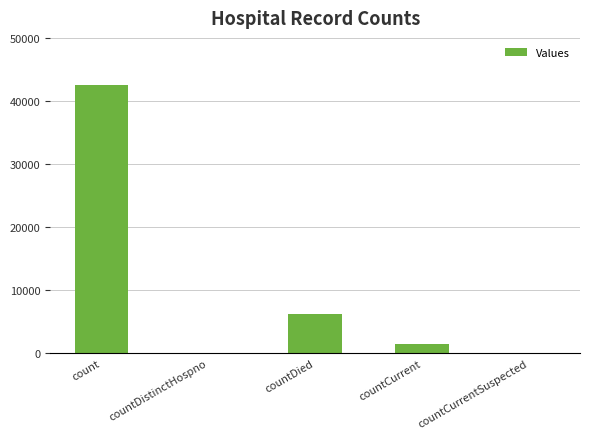

What is the sum of all values?

50274